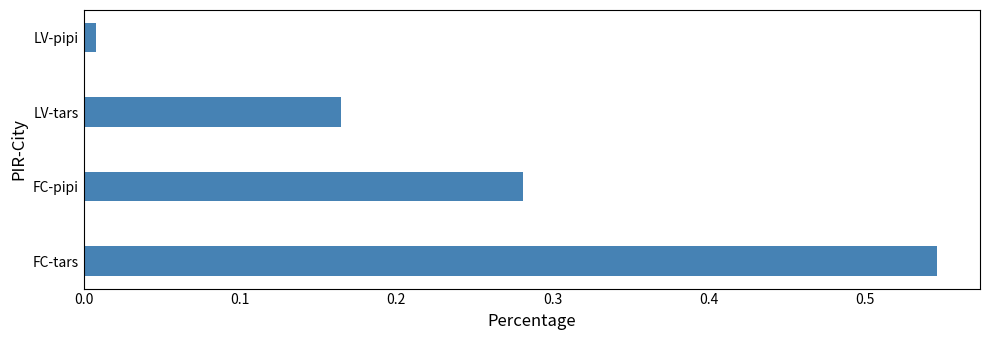

At which label is the value closest to 0?

LV-pipi